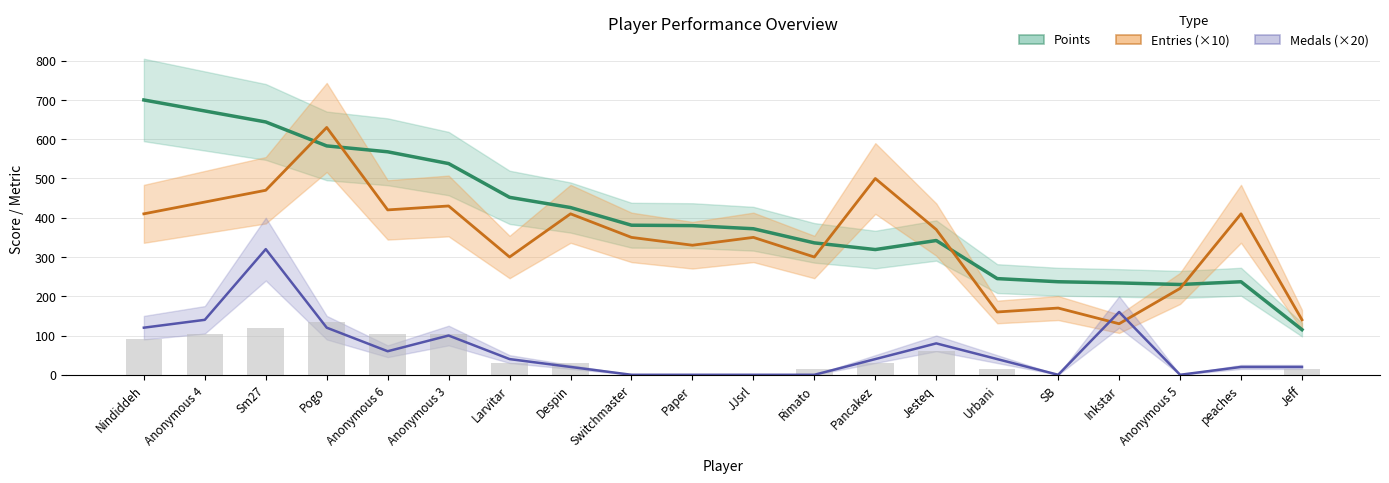

Which series changed the most between JJsrl and Inkstar?

Entries (×10)